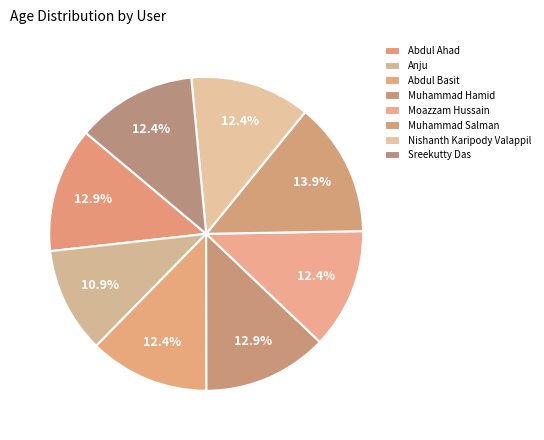

To the nearest percent, what percentage of the pie is Abdul Ahad?

13%